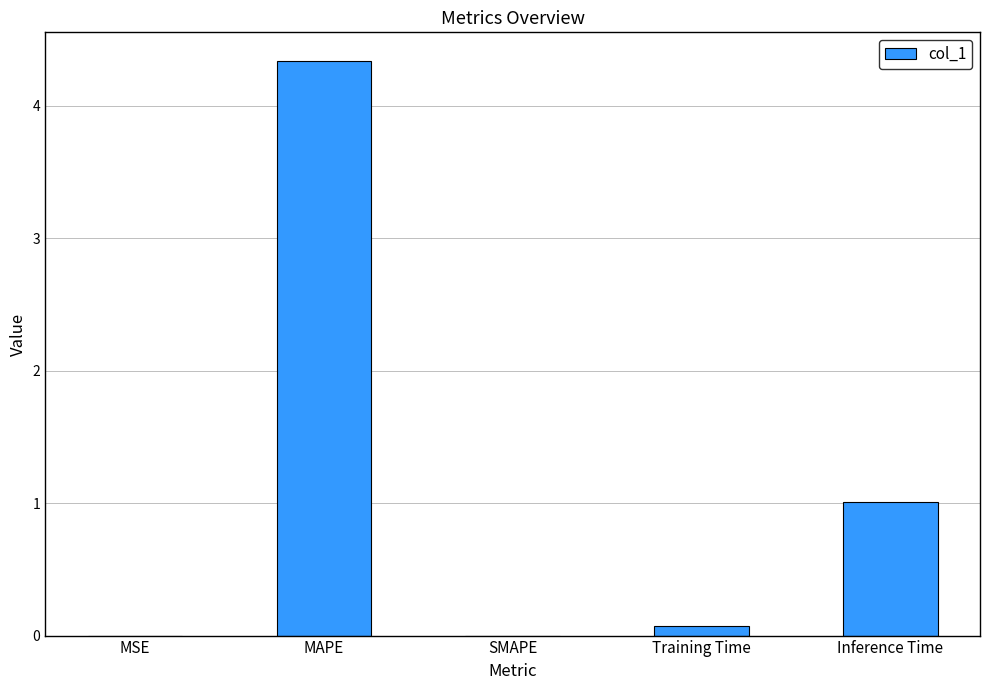

What is the maximum value shown in the chart?

4.3